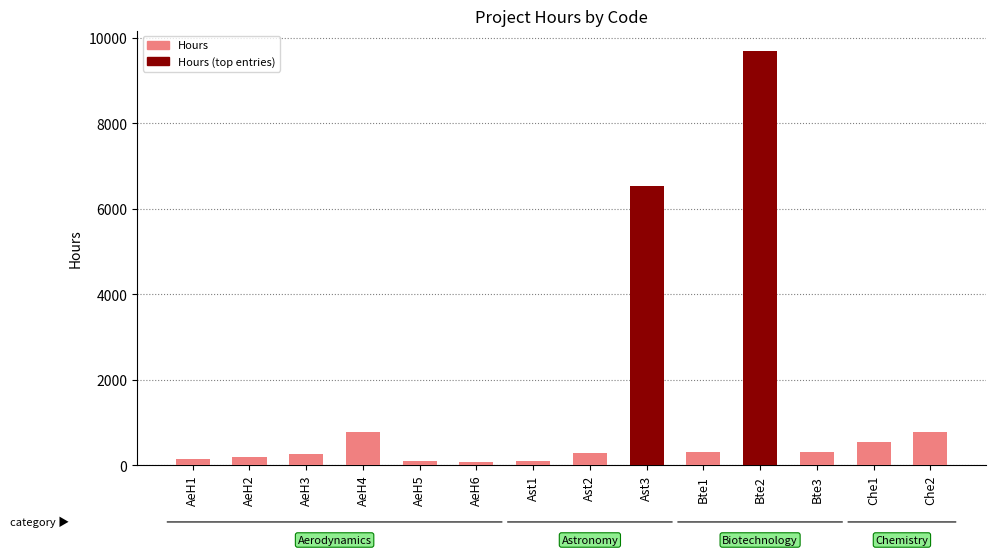

What is the label of the 13th bar from the left?

Che1